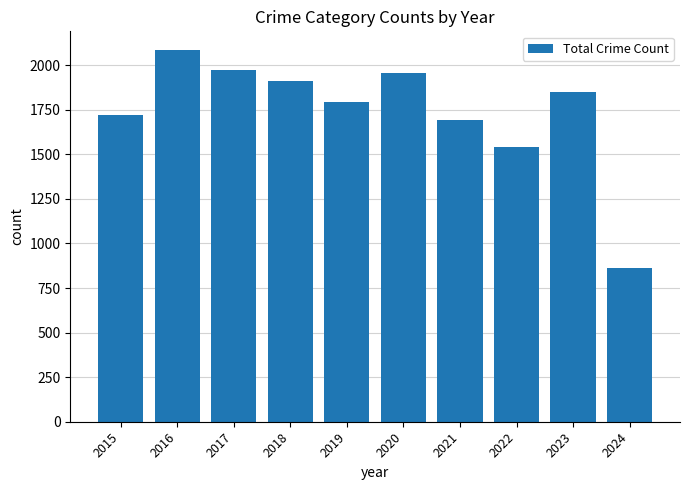

What is the sum of the values at 2019 and 2017?

3764